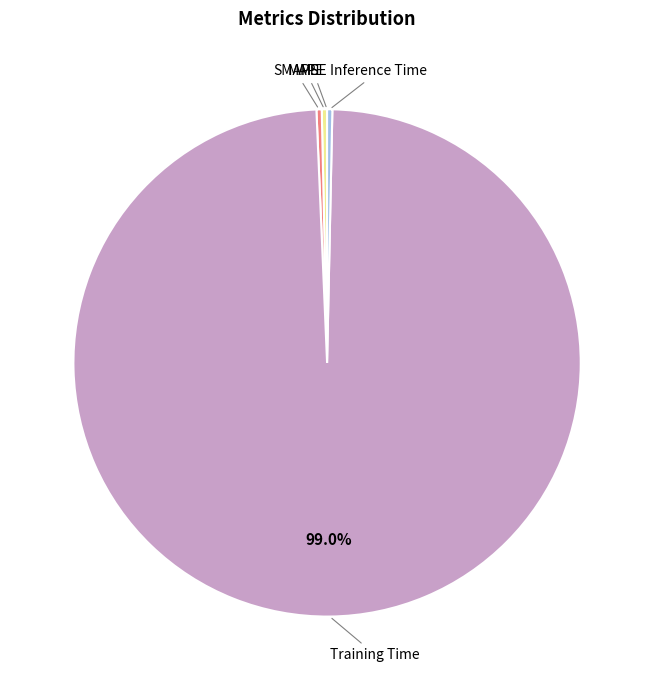

Is there a majority slice in this chart?

Yes